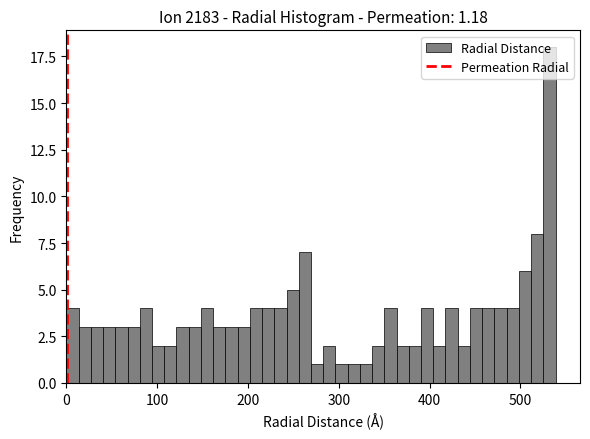

Read against the x-axis, roughly where is the centre of the tallest bar?

530